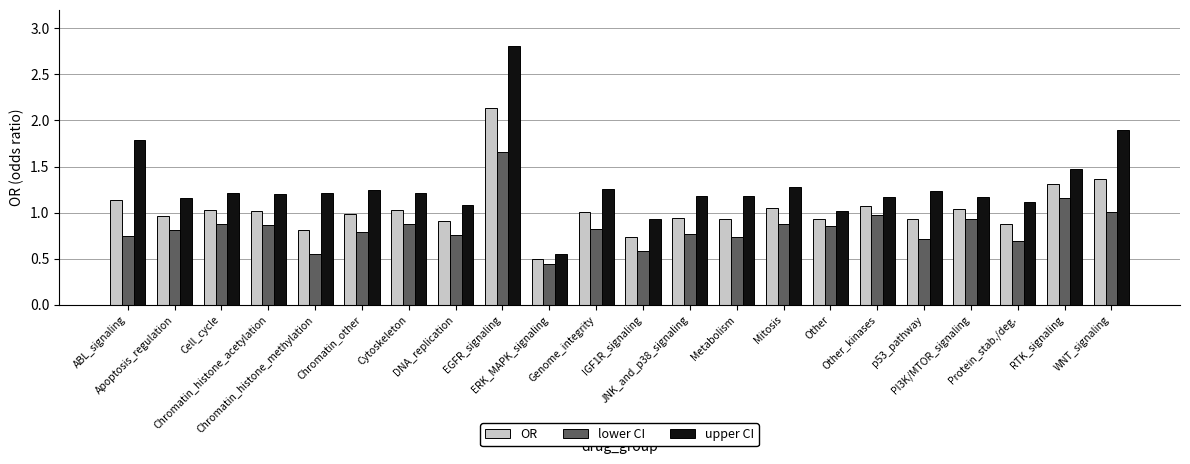

True or false: OR has a value of 0.6 at Other_kinases.

False